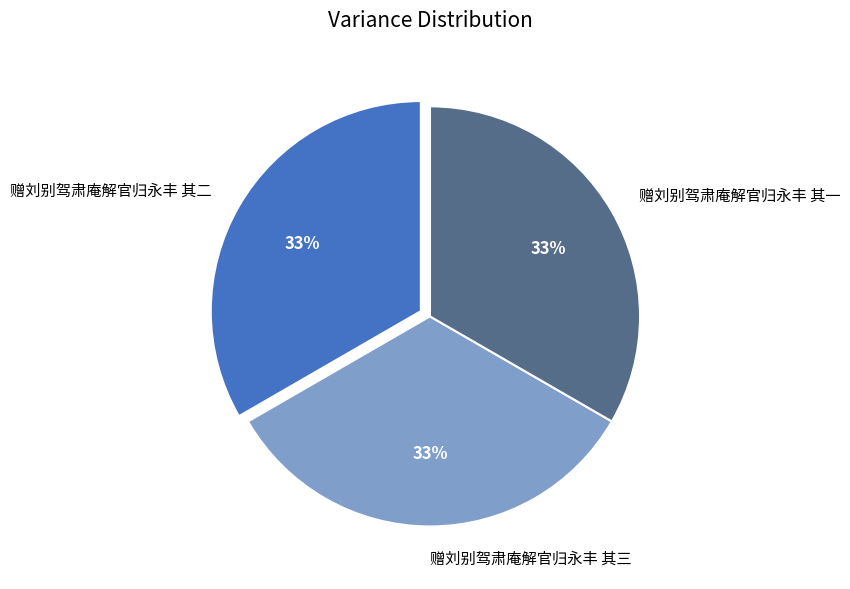

Does 赠刘别驾肃庵解官归永丰 其一 account for over 50% of the chart?

No